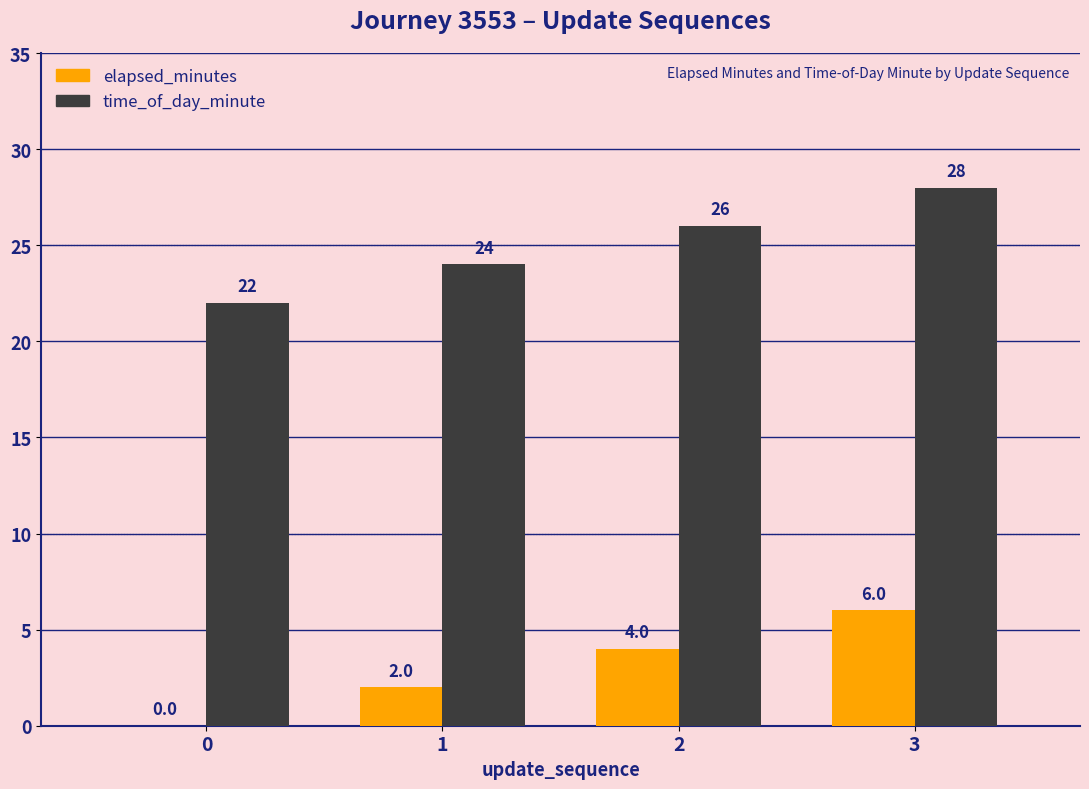

At which category is the sum across all series the highest?

3